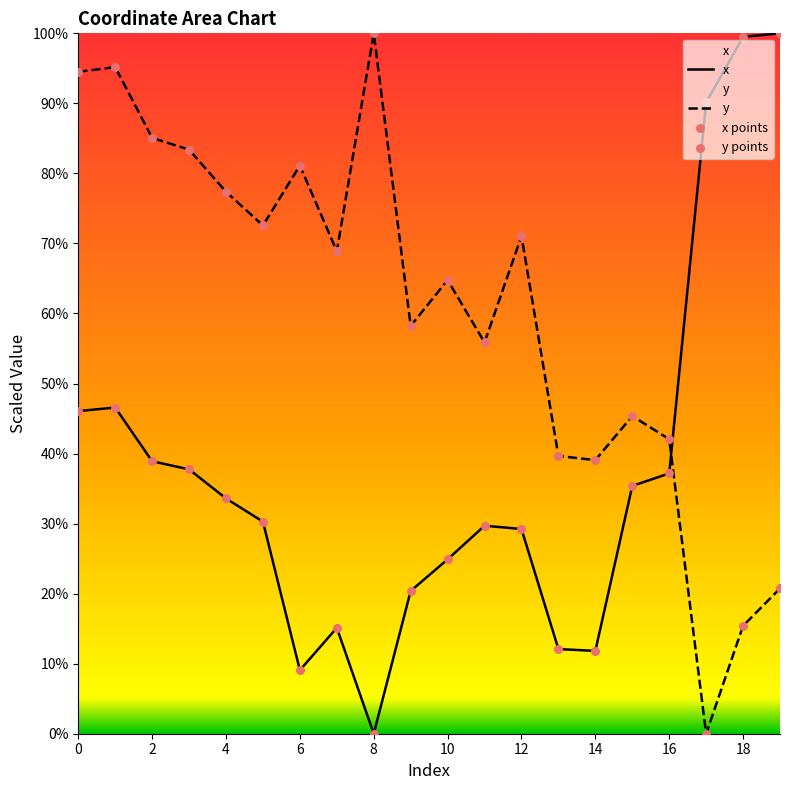

Which series reaches the maximum Y coordinate?

x